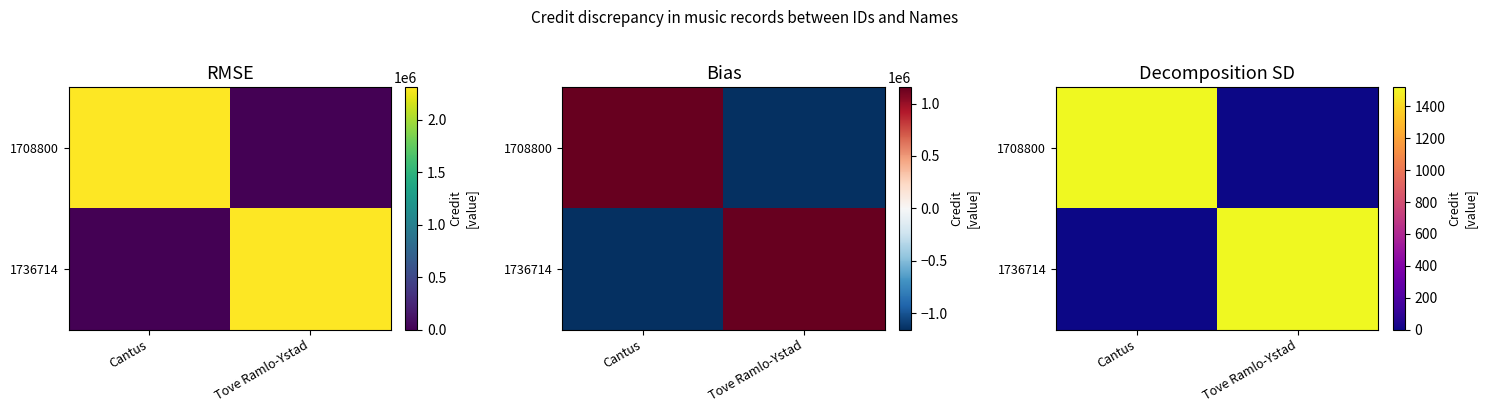

Where is 1708800 nearest to the value 759?

Tove Ramlo-Ystad